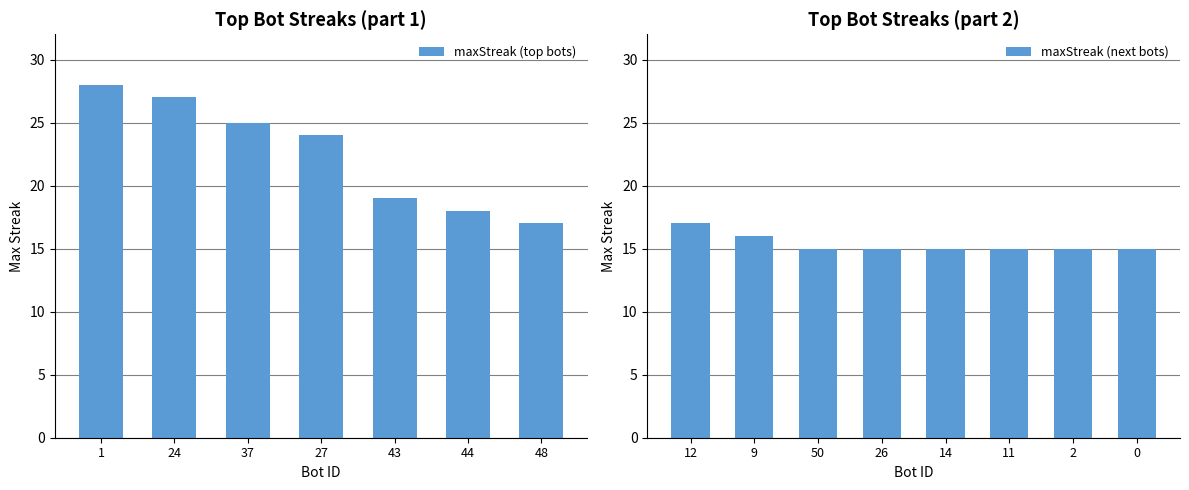

Are the bars grouped side by side (vs. stacked)?

No